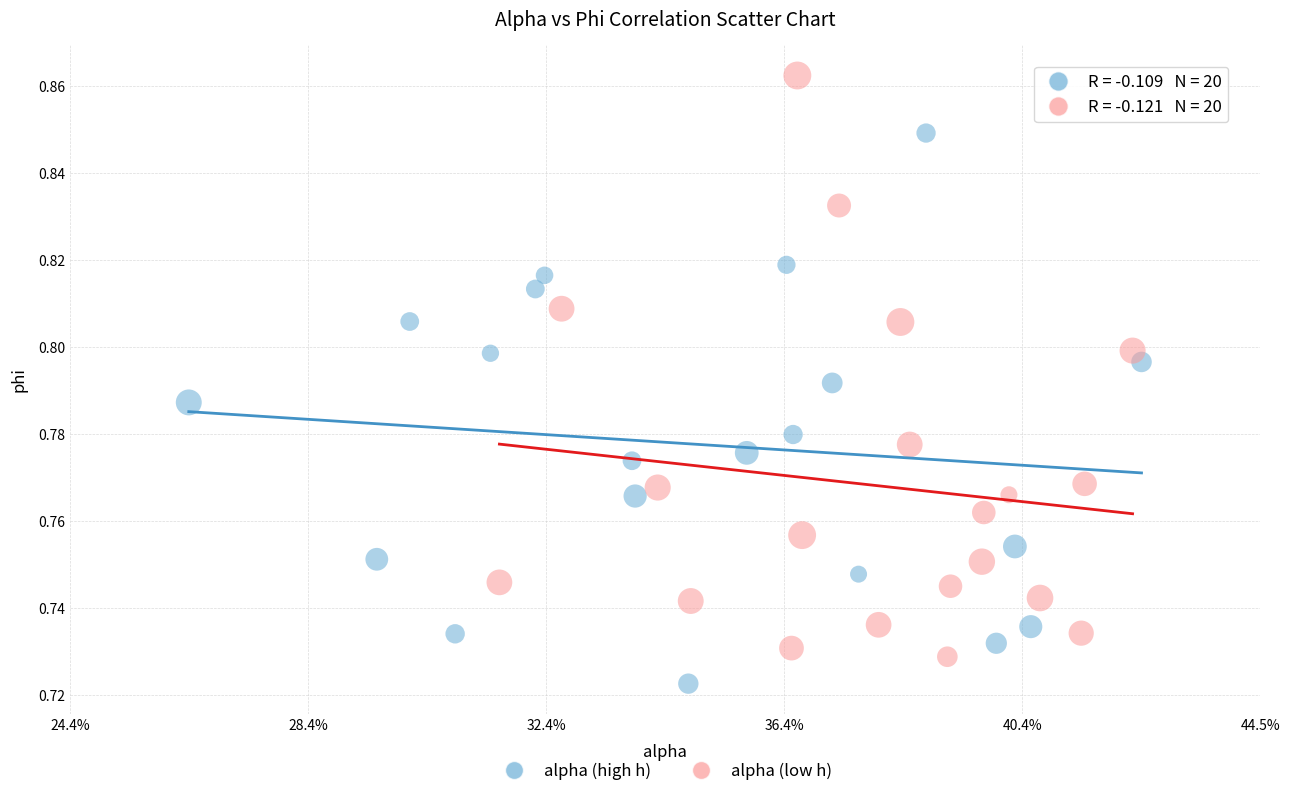

Which series reaches the maximum Y coordinate?

alpha (low h)